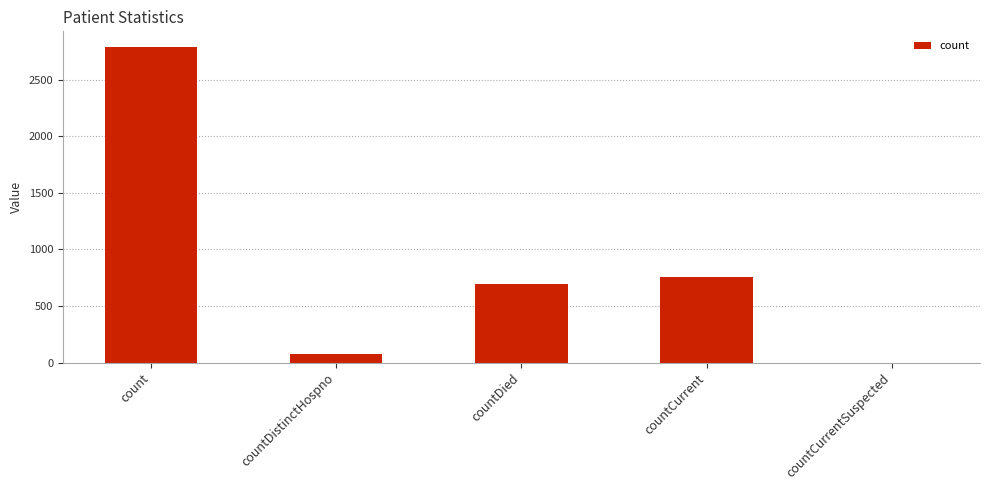

Which has a higher value, countCurrent or countDied?

countCurrent